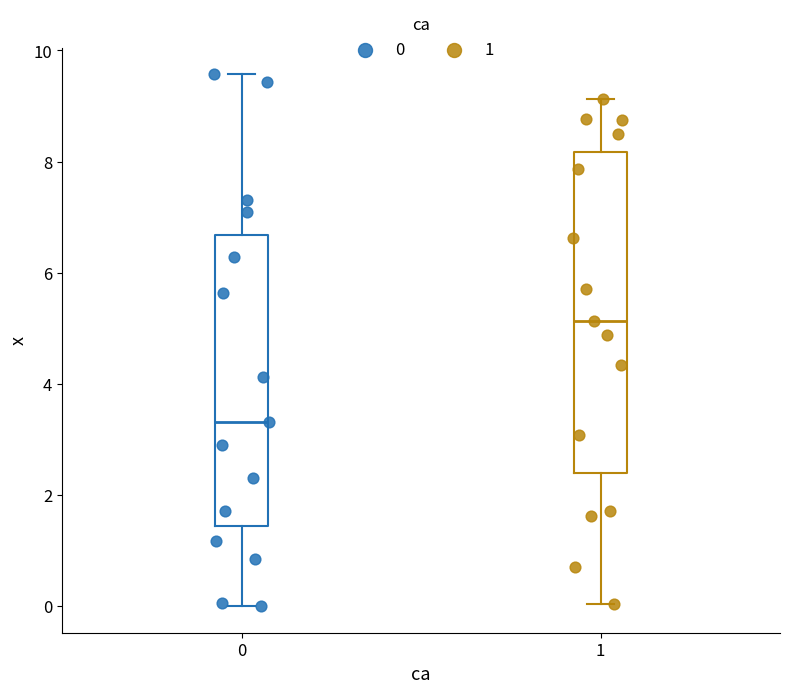

Which box has the lowest median line?

0